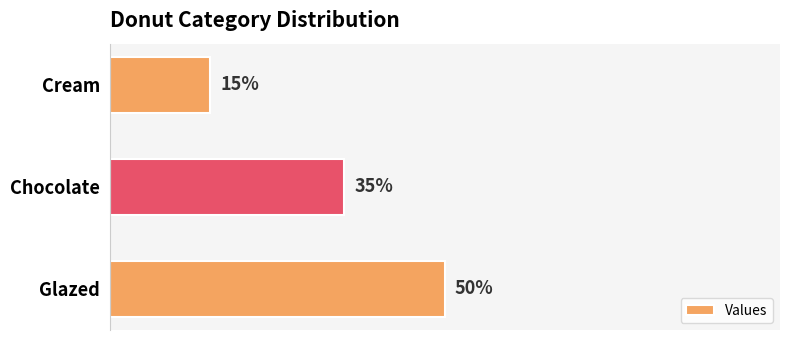

Between Chocolate and Glazed, which is larger?

Glazed